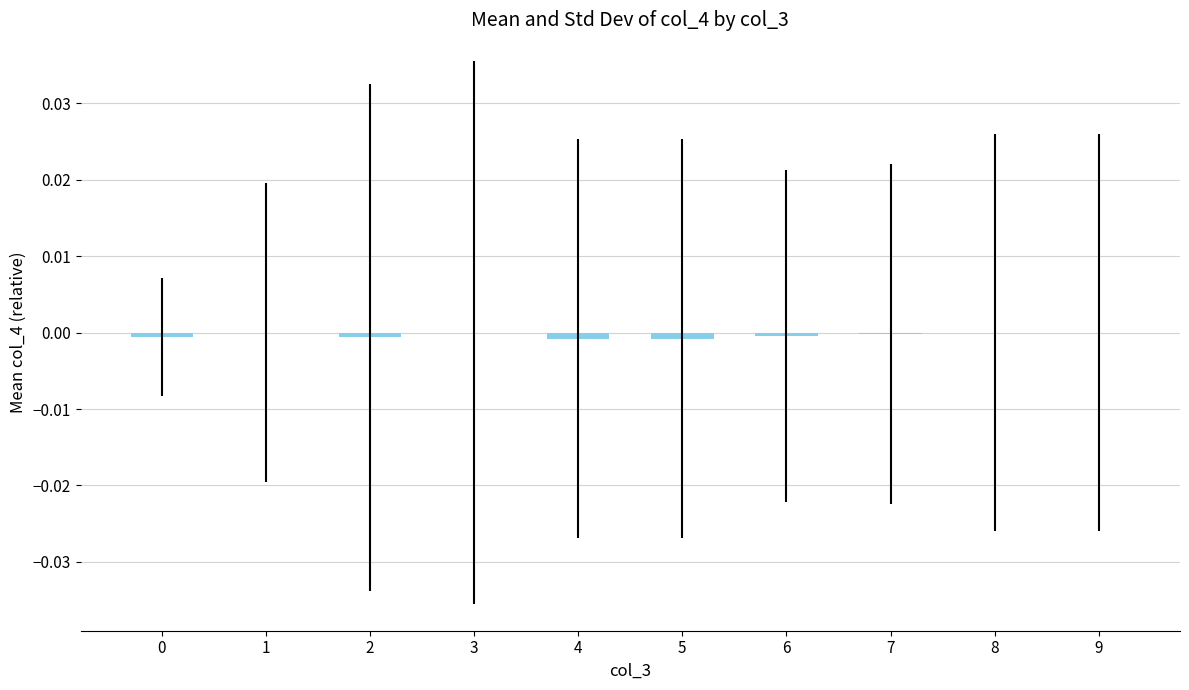

The value at 7 is -0.0. True or false?

True